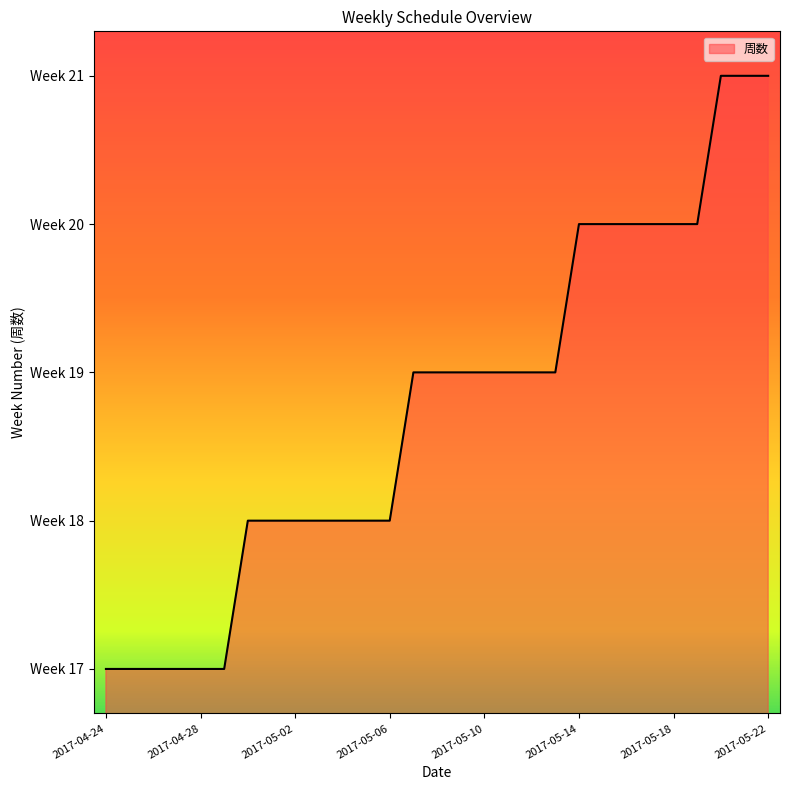

List the labels in order of value, smallest first.

2017-04-24, 2017-04-25, 2017-04-26, 2017-04-27, 2017-04-28, 2017-04-29, 2017-04-30, 2017-05-01, 2017-05-02, 2017-05-03, 2017-05-04, 2017-05-05, 2017-05-06, 2017-05-07, 2017-05-08, 2017-05-09, 2017-05-10, 2017-05-11, 2017-05-12, 2017-05-13, 2017-05-14, 2017-05-15, 2017-05-16, 2017-05-17, 2017-05-18, 2017-05-19, 2017-05-20, 2017-05-21, 2017-05-22